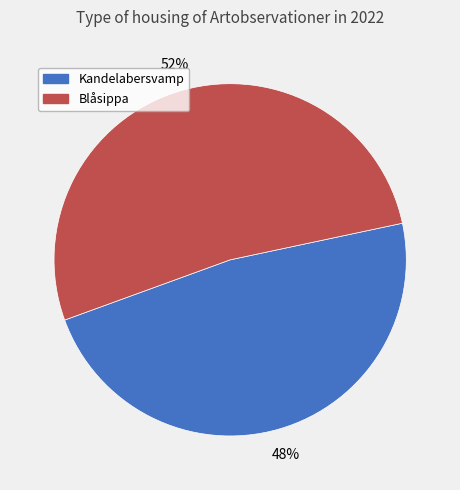

To the nearest percent, what is the difference between the largest and smallest slice percentages?

4%